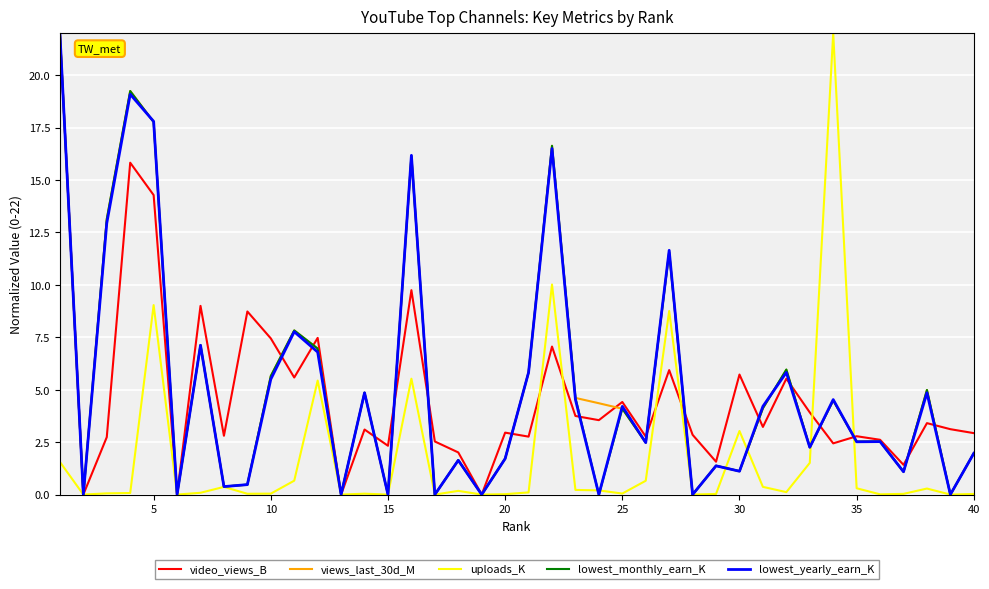

What is the greatest value displayed?

22.0